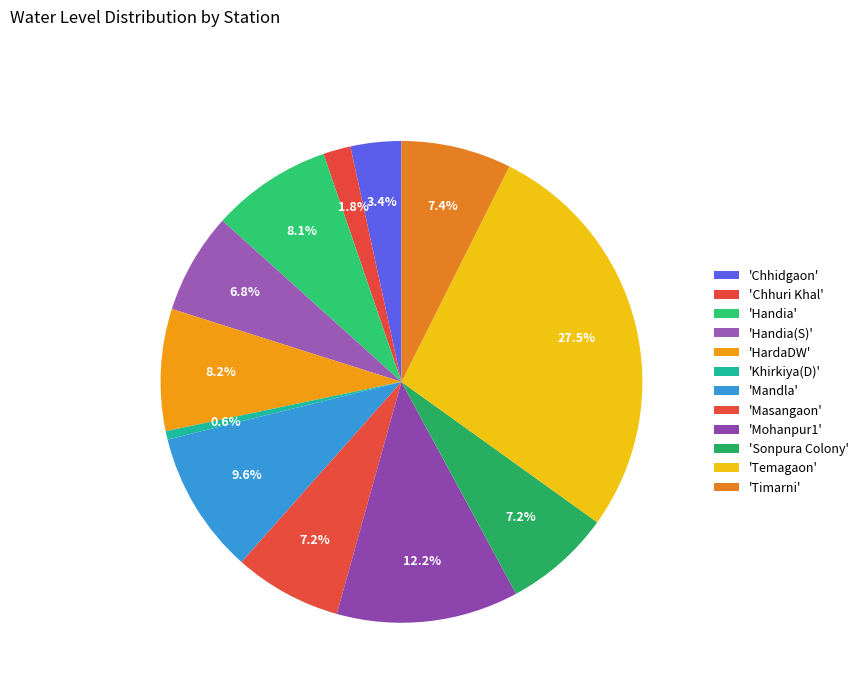

Count the number of slices in the pie.

12